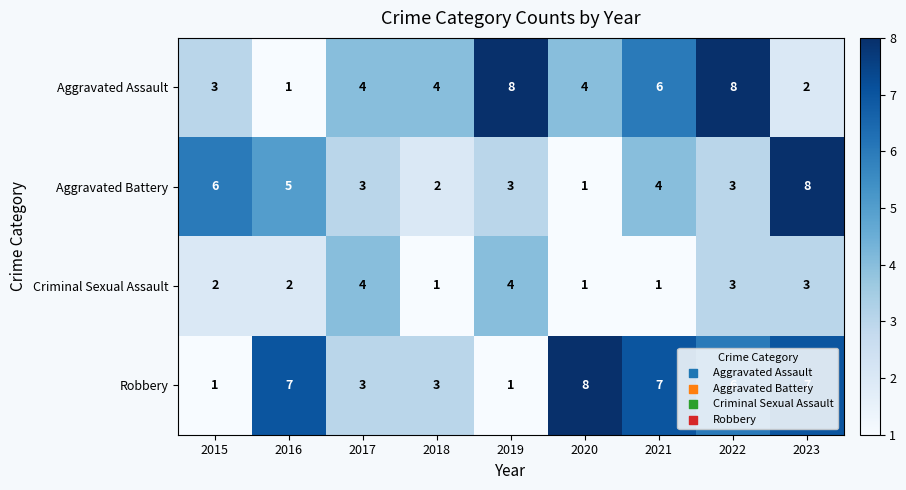

What is the difference between the highest and lowest values at 2022?

5